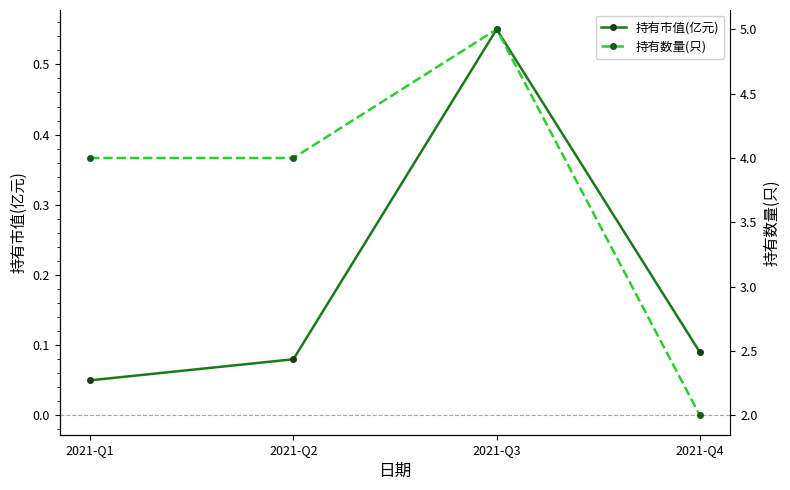

Which series has the largest total across all categories?

持有数量(只)